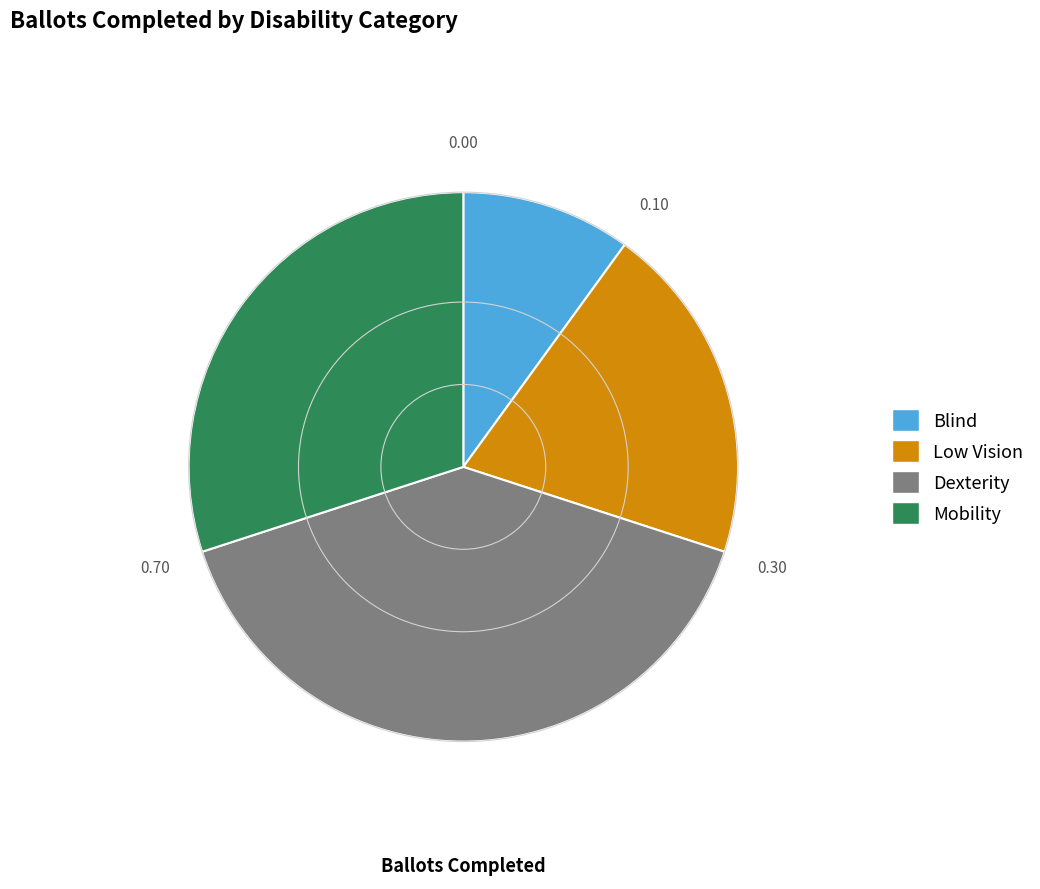

Approximately how many times larger is the value at Low Vision compared to Dexterity?

0.5